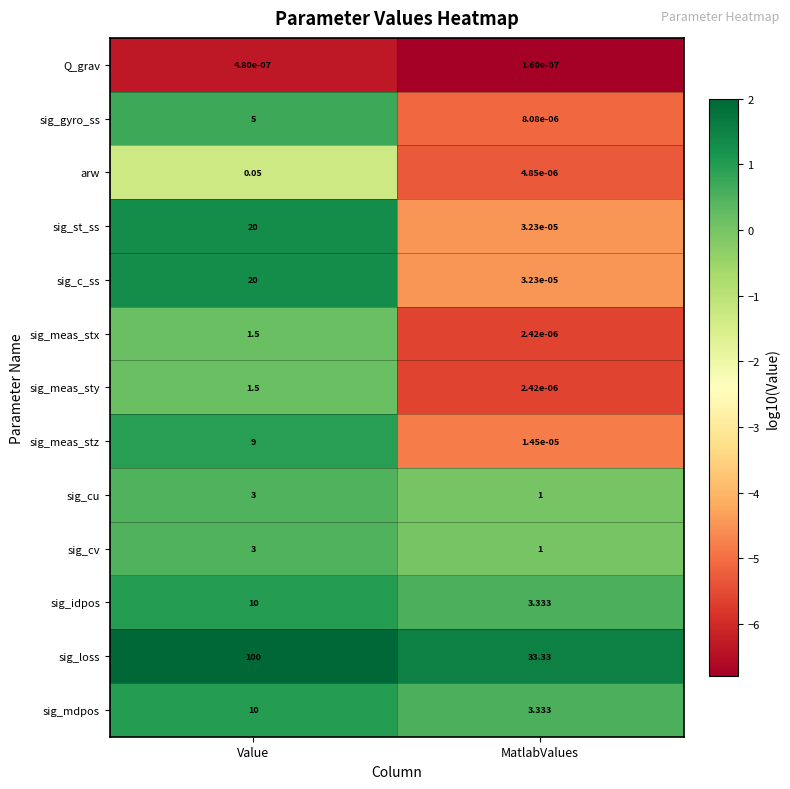

At which label is sig_mdpos closest to 6?

MatlabValues